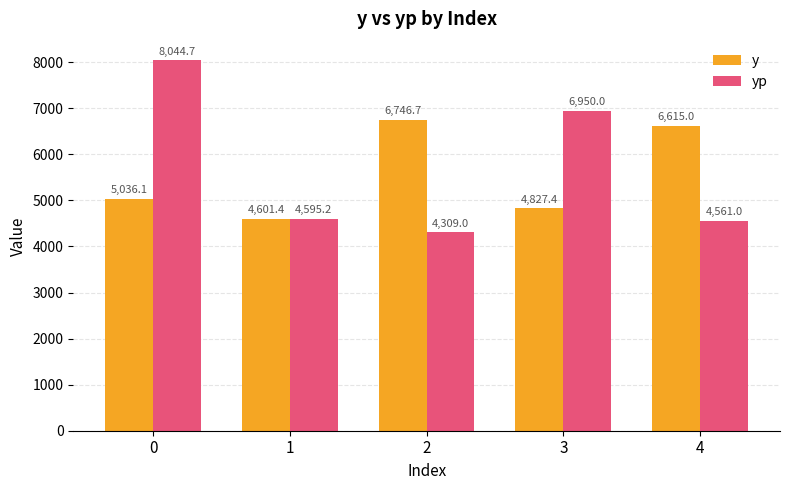

Is it true that y equals 3655.5 at 2?

False